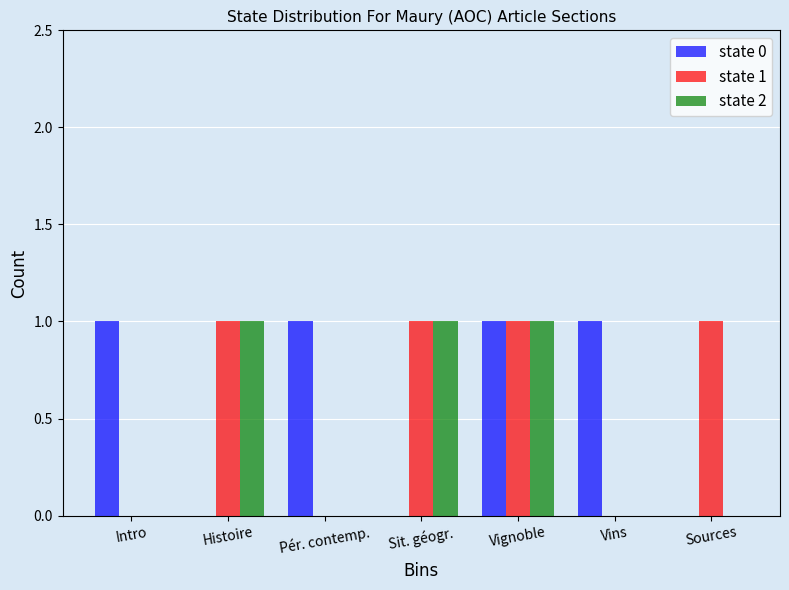

What are all the series names shown in the legend?

state 0, state 1, state 2